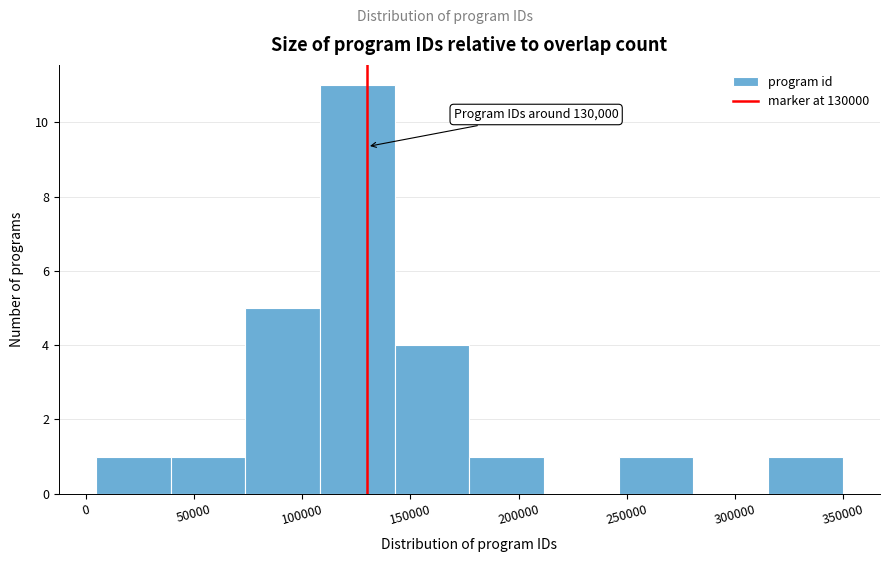

Over which range of the x-axis is the bar tallest?

110000 to 145000